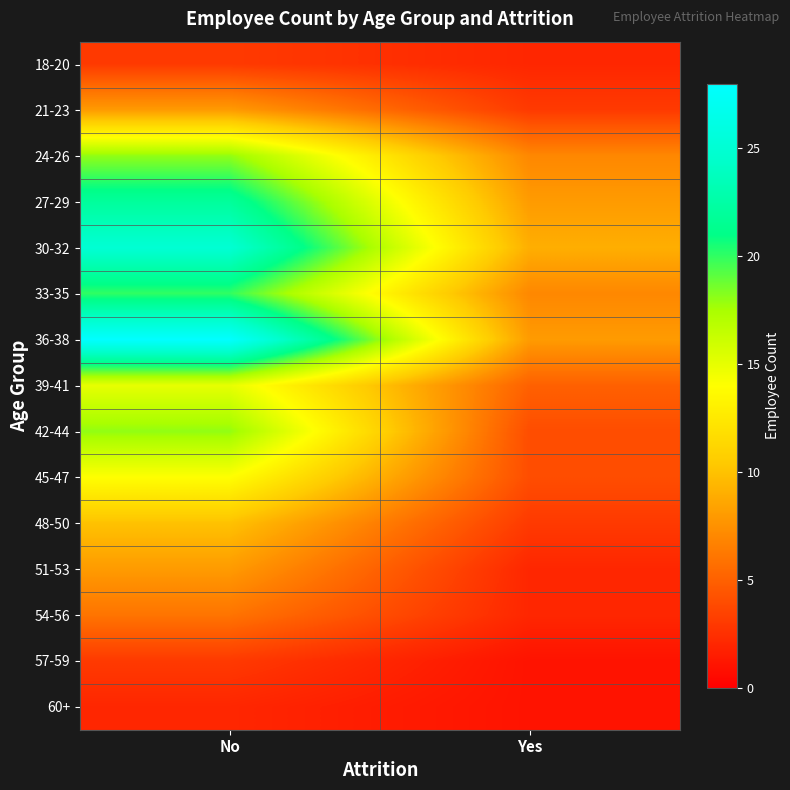

What is the maximum value shown in the chart?

28